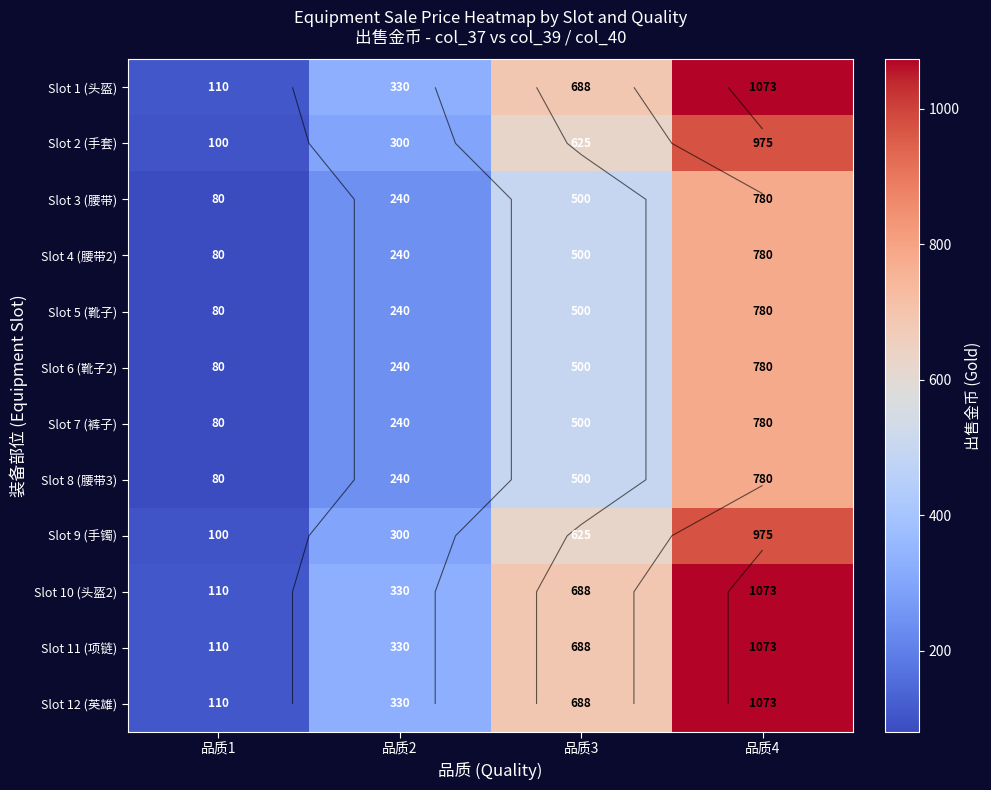

How many data points does each series have?

4